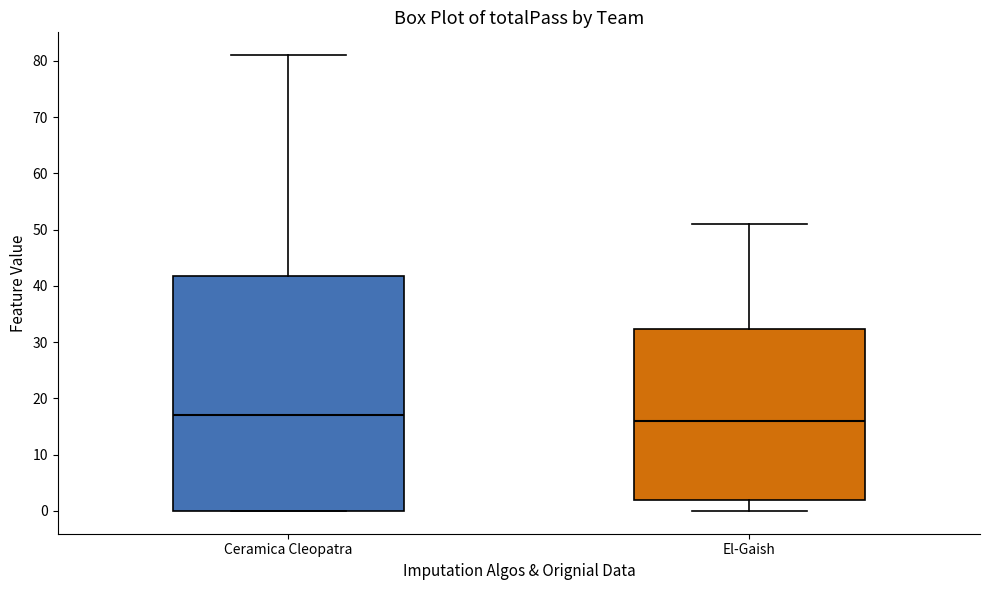

Comparing the boxes themselves (not the whiskers), which one is the tallest?

Ceramica Cleopatra